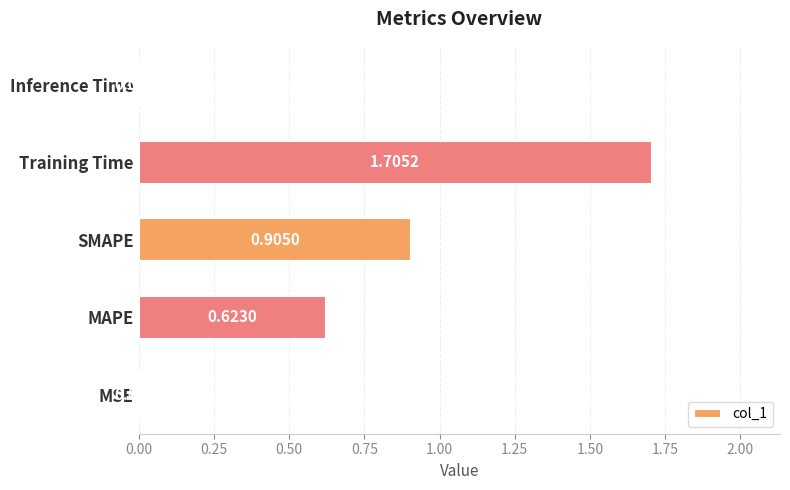

Which category has the highest value across all series?

Training Time